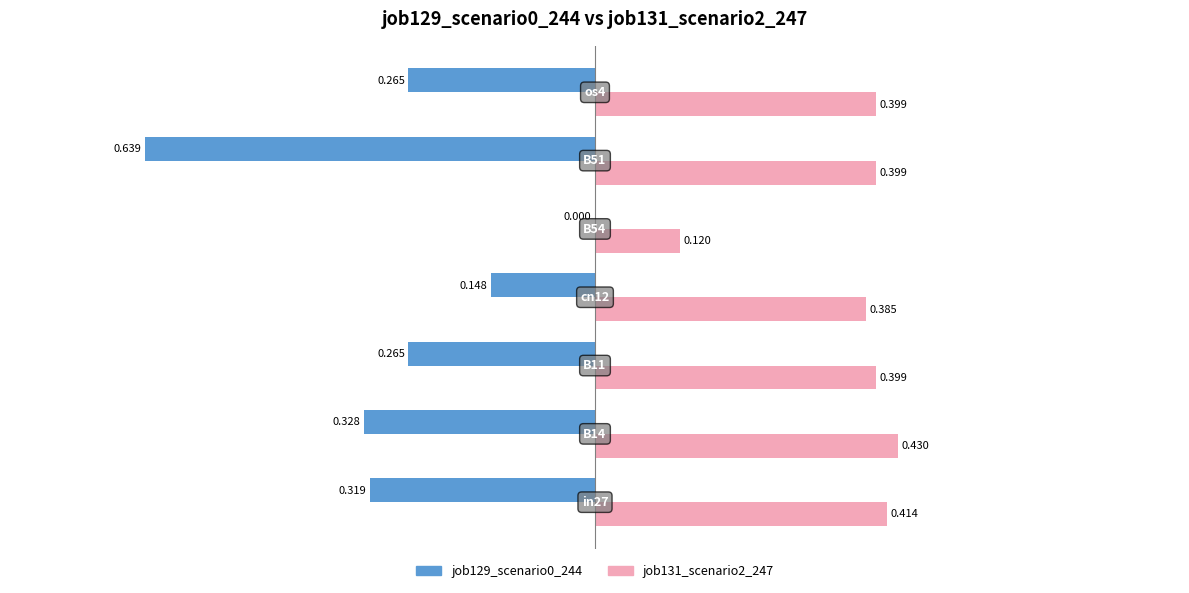

At how many categories does at least one series exceed 0?

7